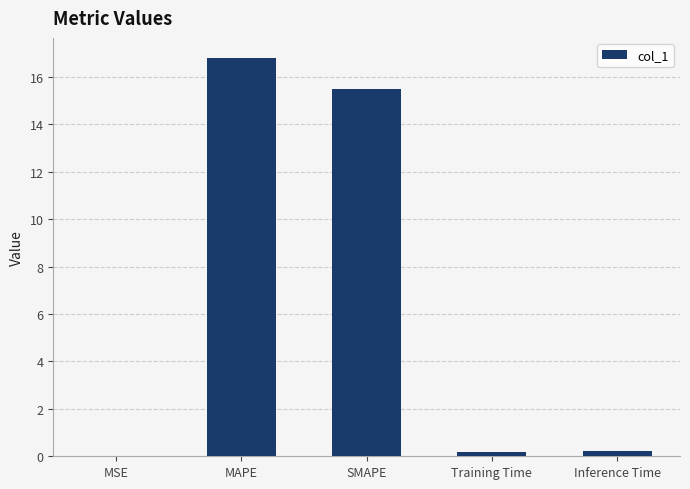

What value does the data have at Inference Time?

0.2